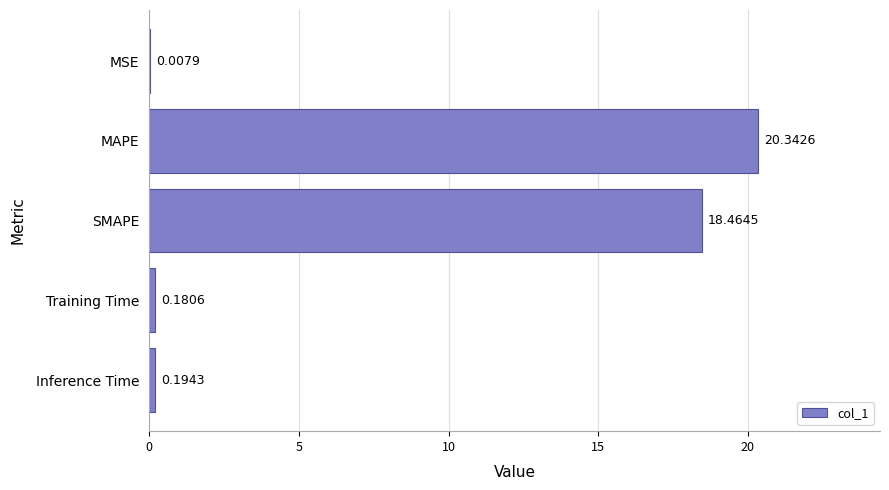

What is the sum of all values?

39.2